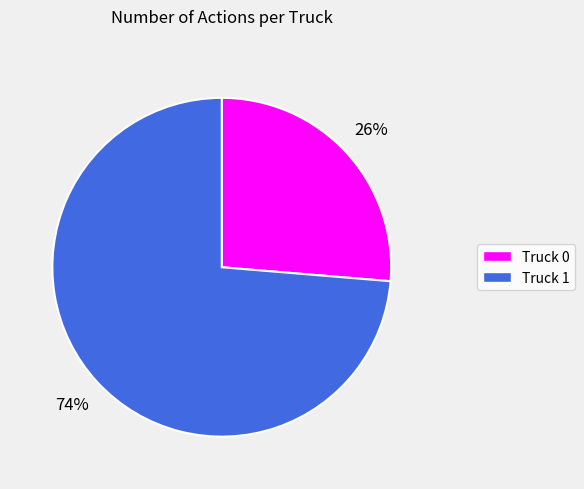

Which category has the smallest portion of the pie?

Truck 0